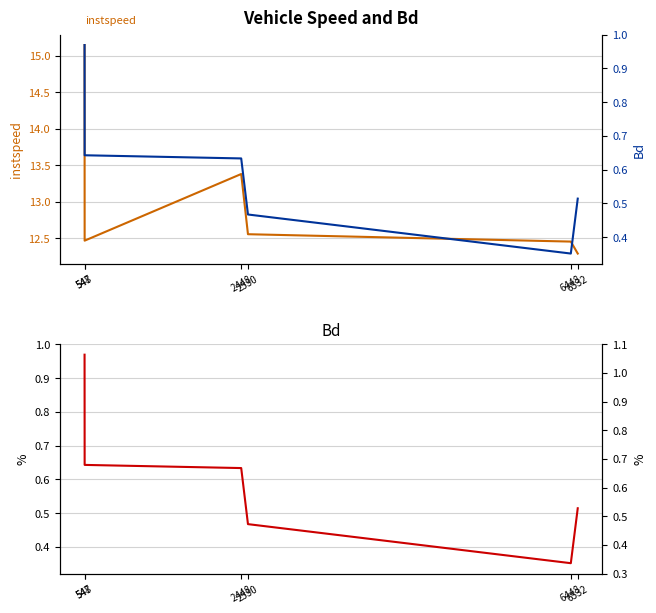

Between 547 and 548, which series saw the biggest shift?

instspeed